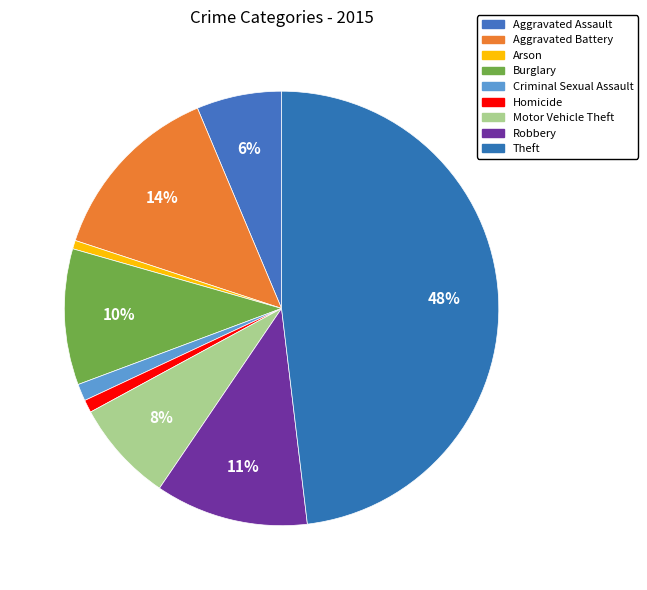

Count the number of slices in the pie.

9